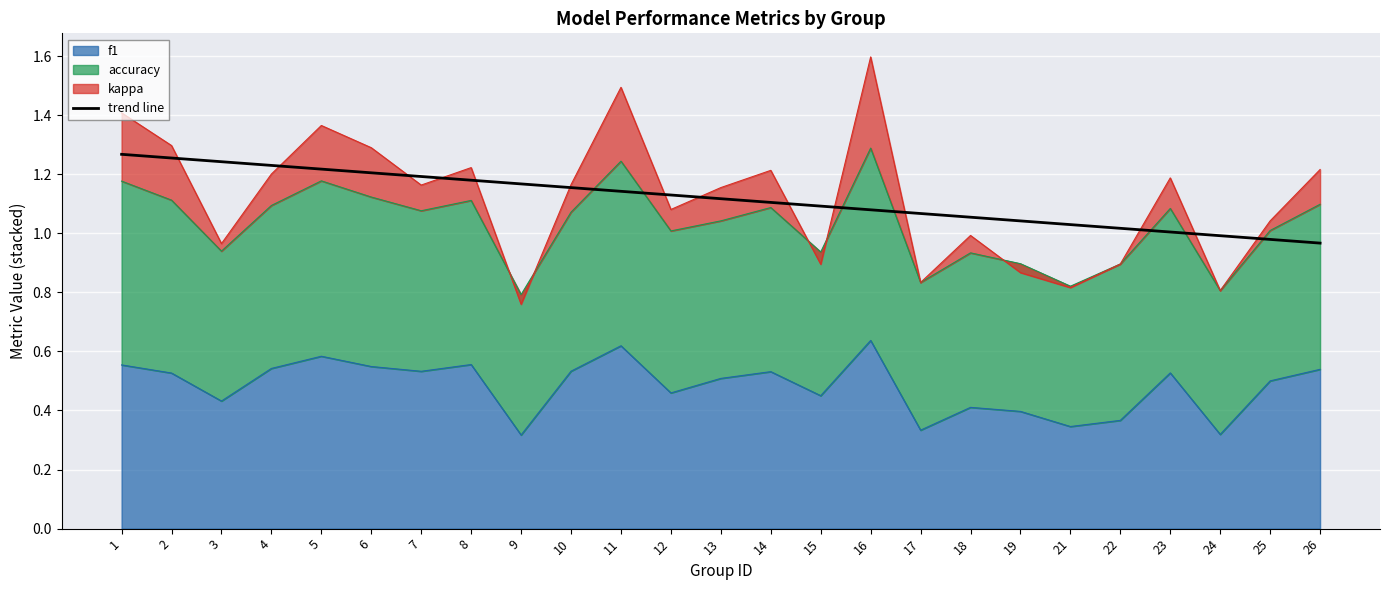

The chart shows a value of 1.6 at 10. True or false?

False